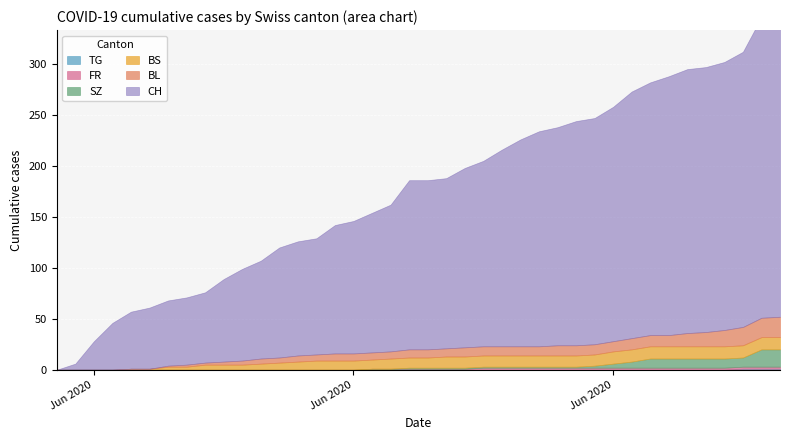

Where does the BS series first go above 10?

21